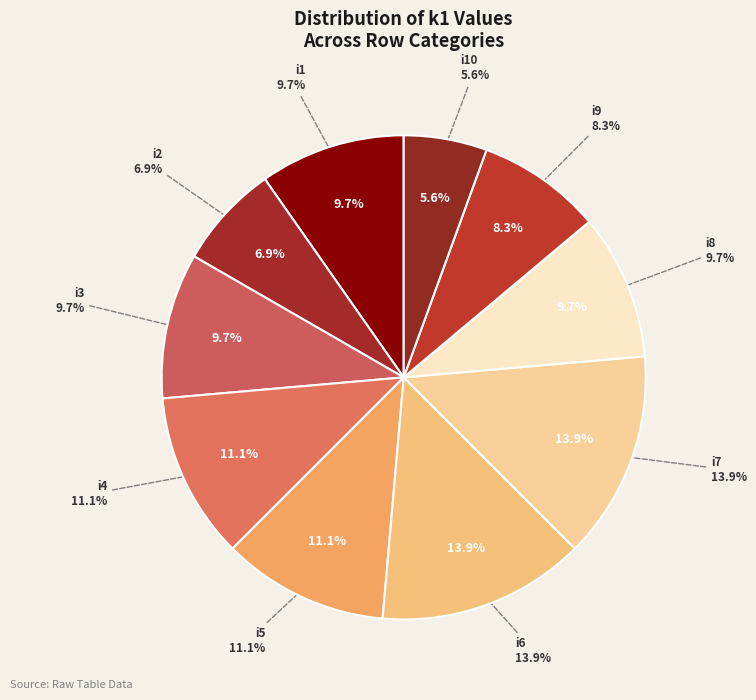

Count the number of slices in the pie.

10